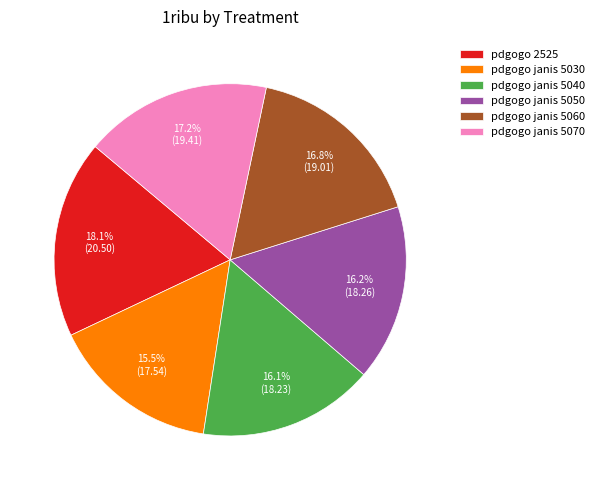

What portion of the pie excludes pdgogo janis 5040?

83.9%